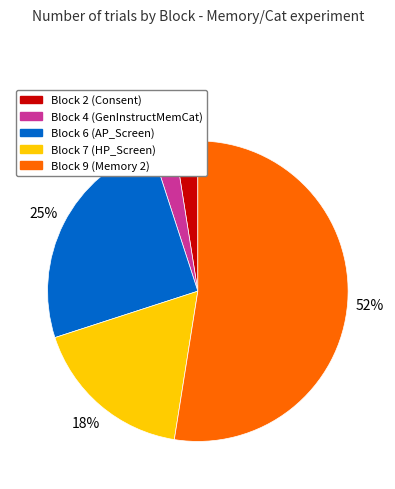

What is the largest slice in the pie chart?

Block 9